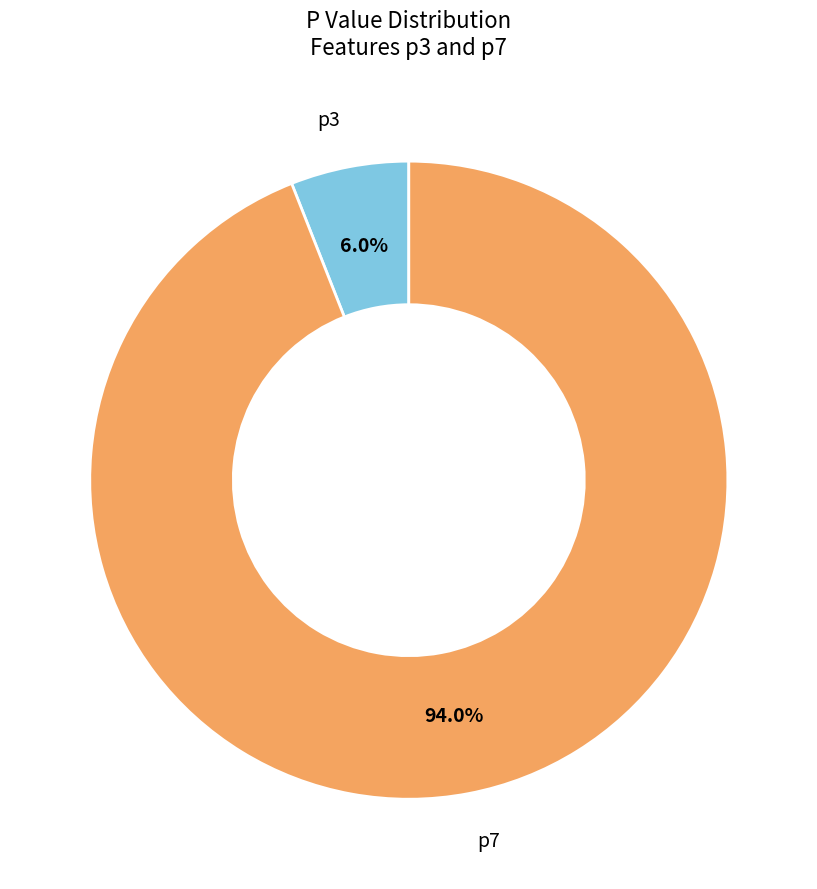

Does any single category account for the majority?

Yes